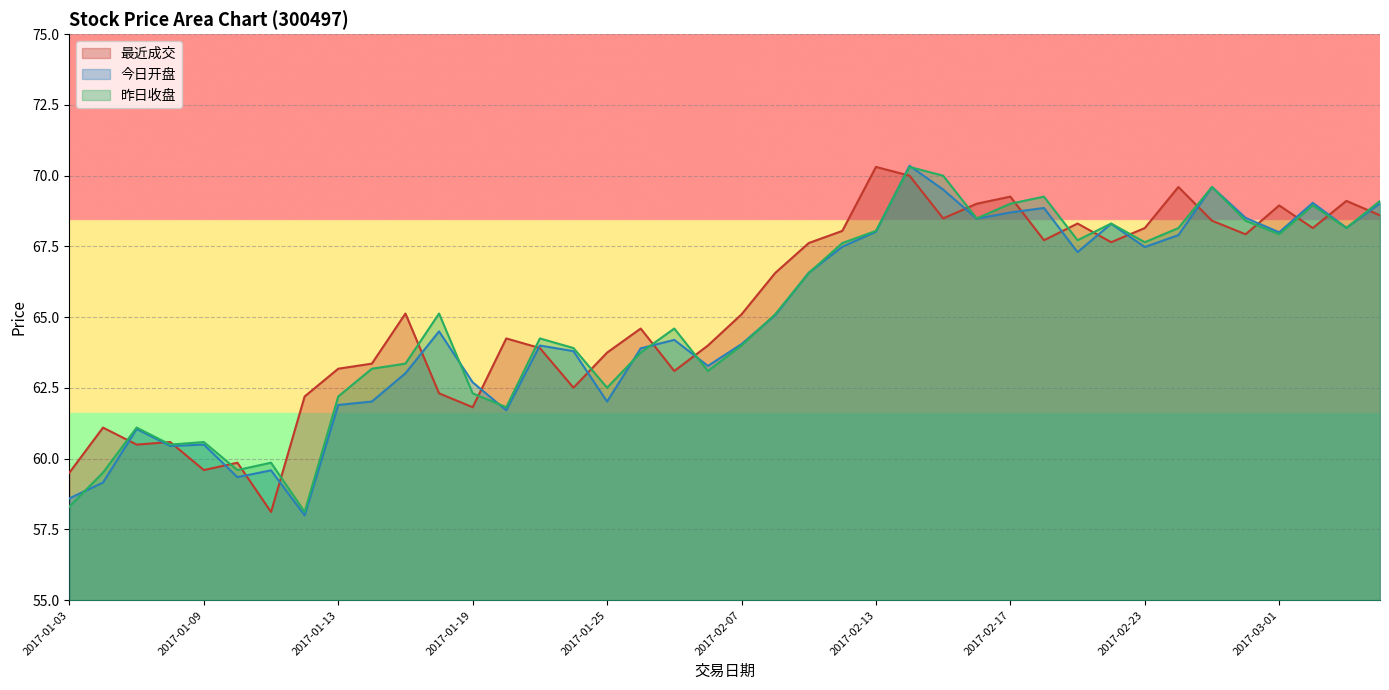

The value of 昨日收盘 at 2017-01-12 is 58.1. True or false?

True